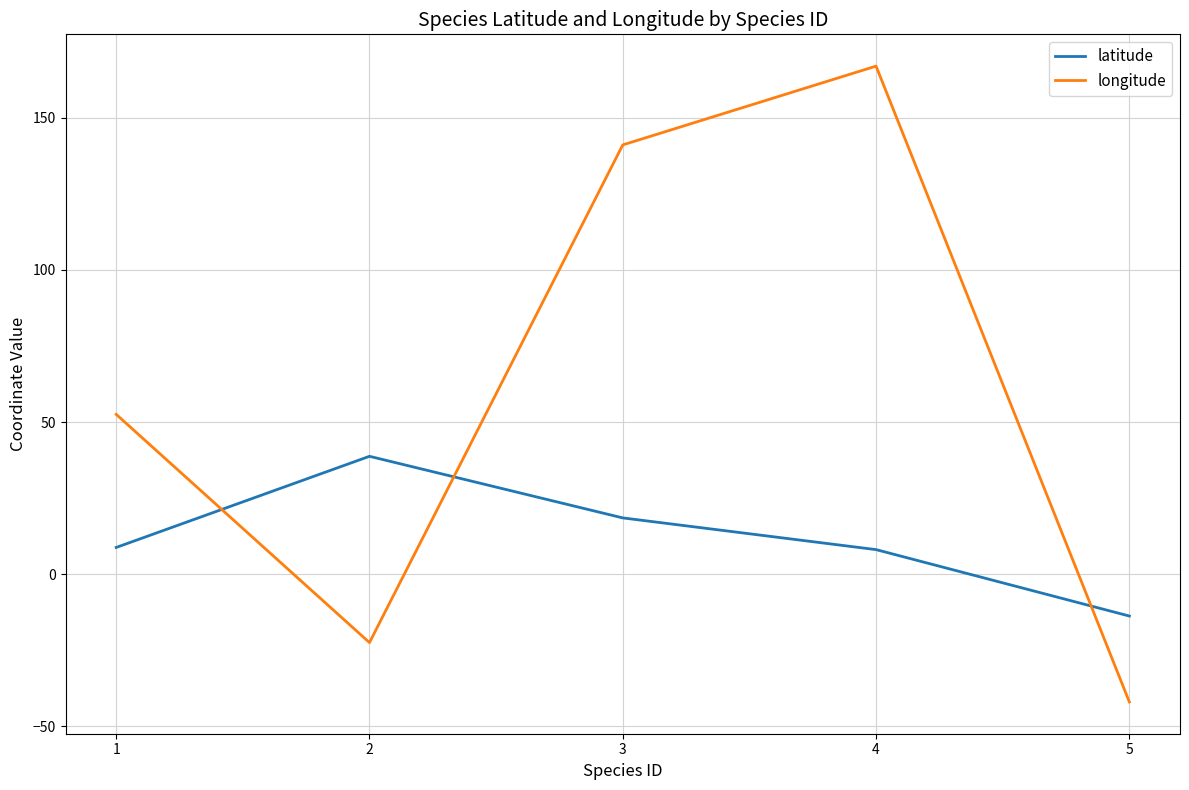

What is the total value across all series at 1?

61.3